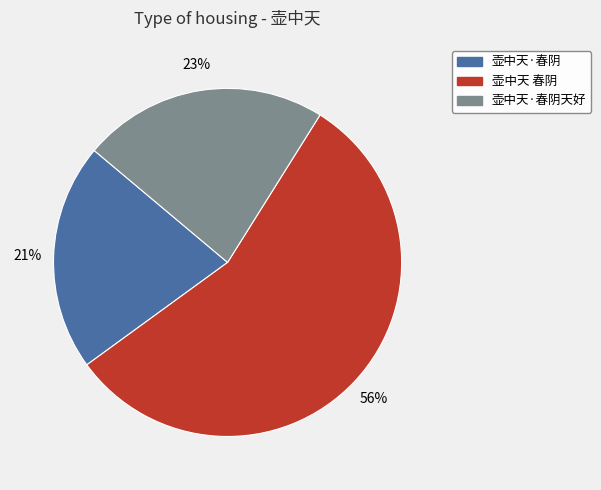

To the nearest percent, what is the difference between the largest and smallest slice percentages?

35%